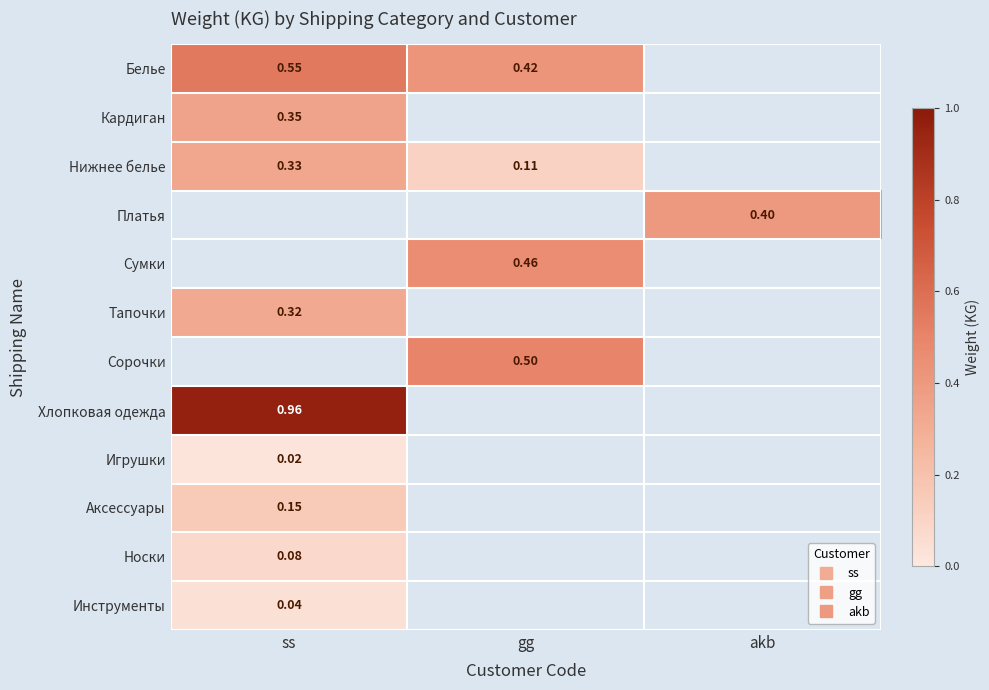

How many values in Нижнее белье are above zero?

2